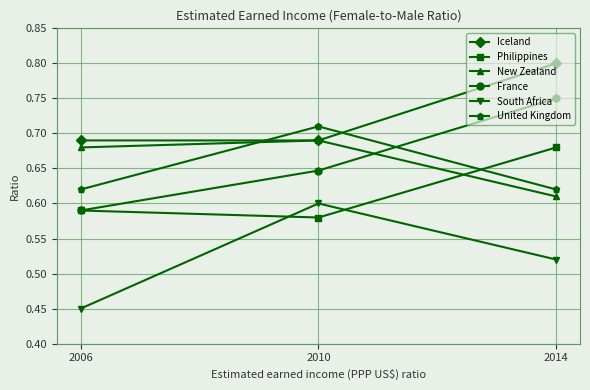

Which series changed the most between 2006 and 2014?

France